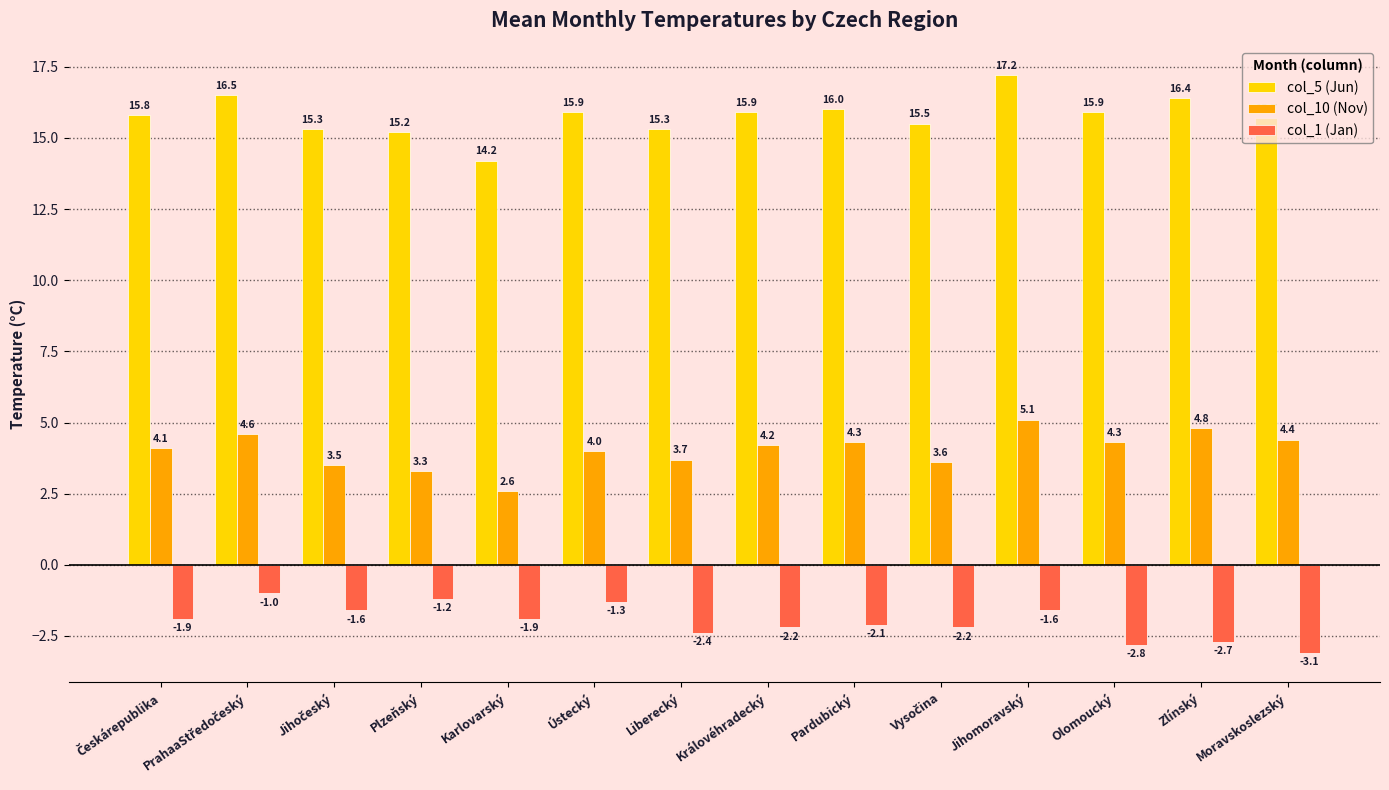

At which category is the sum across all series the highest?

Jihomoravský